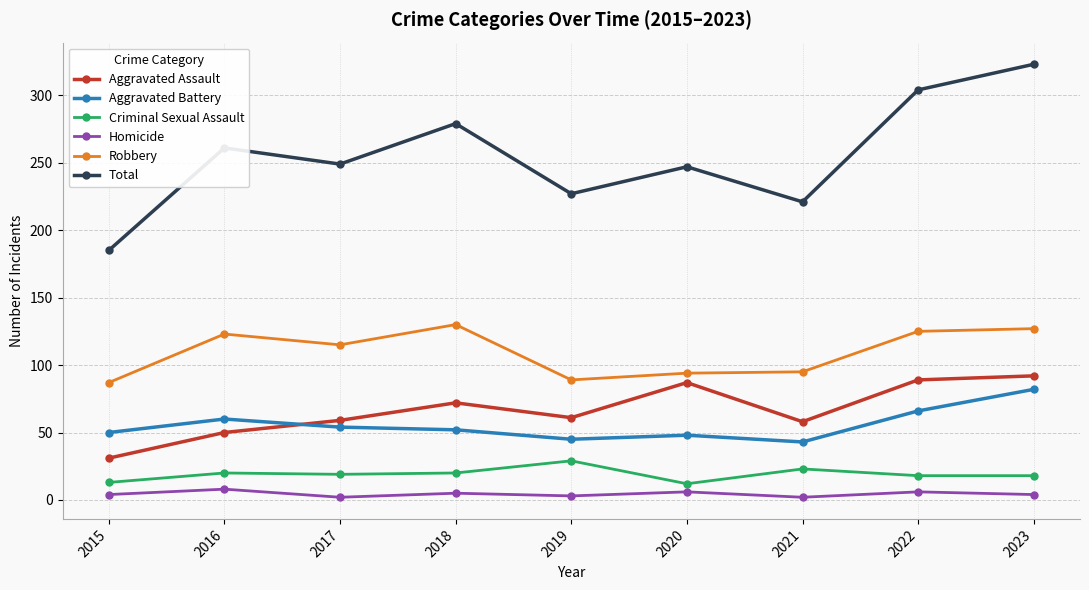

In Aggravated Assault, how many points are lower than both neighbors (excluding endpoints)?

2